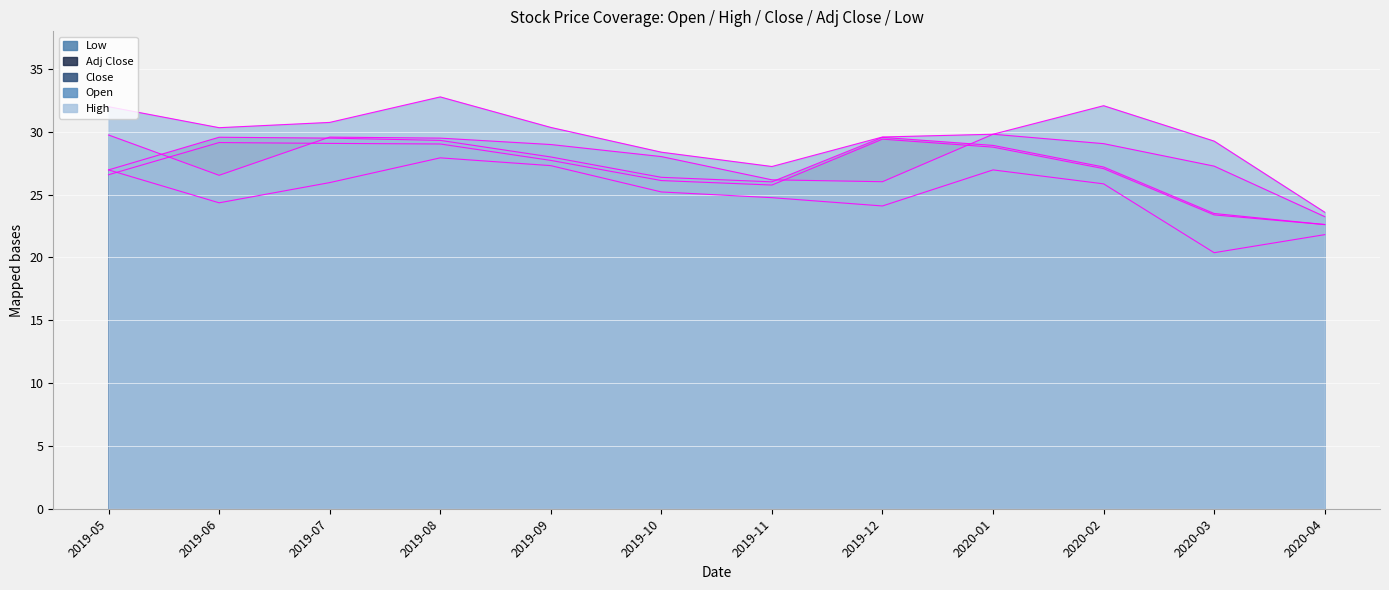

List the series in order of their peak value, highest first.

High, Open, Close, Adj Close, Low